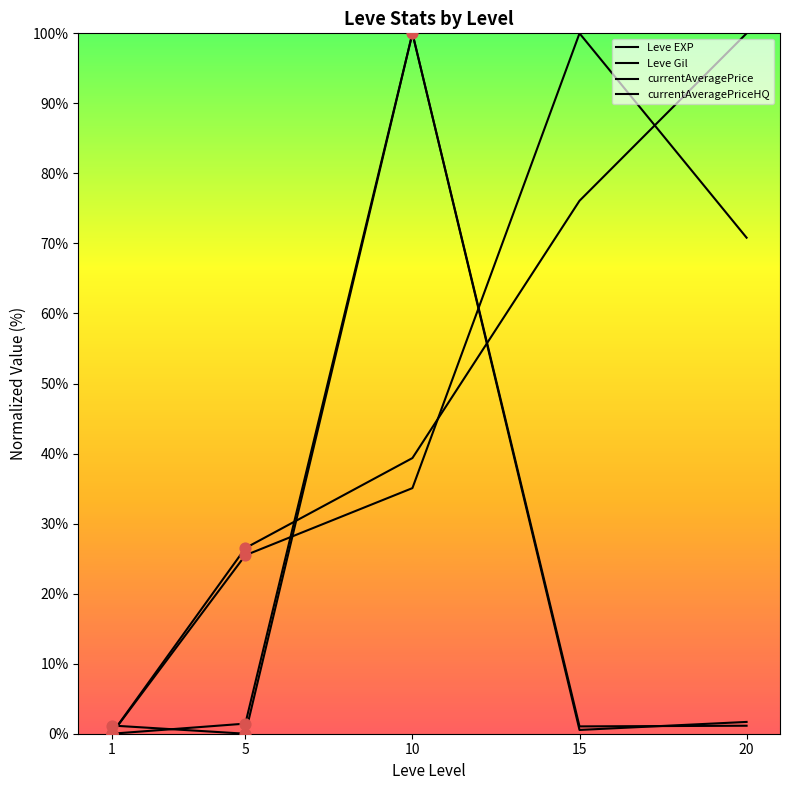

What is the total value across all series at 1?

1.2